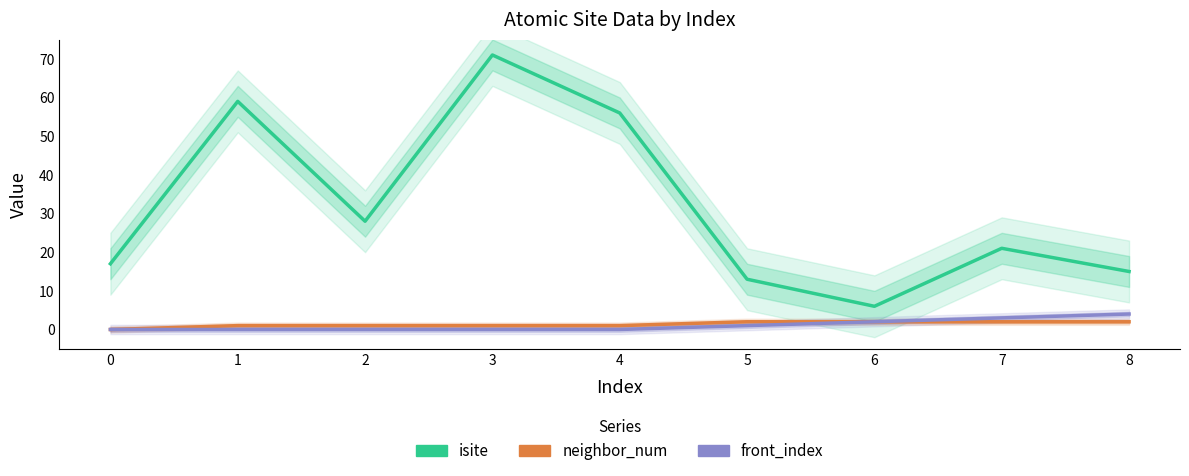

Reading left to right, what are all the values shown in this chart?

isite: 17	59	28	71	56	13	6	21	15
neighbor_num: 0	1	1	1	1	2	2	2	2
front_index: 0	0	0	0	0	1	2	3	4